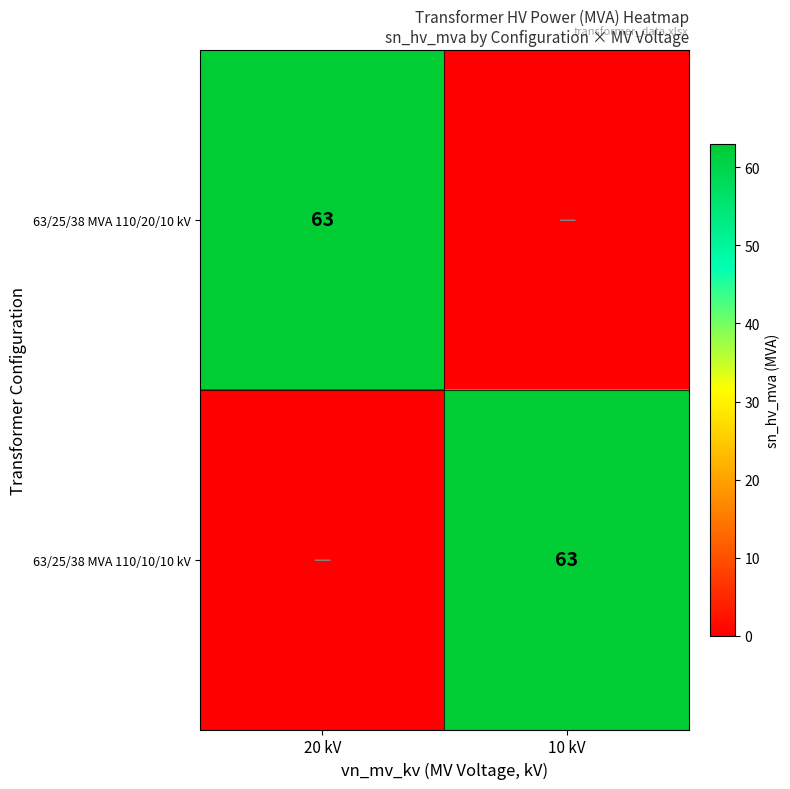

Is it true that 63/25/38 MVA 110/10/10 kV equals 102 at 10 kV?

False